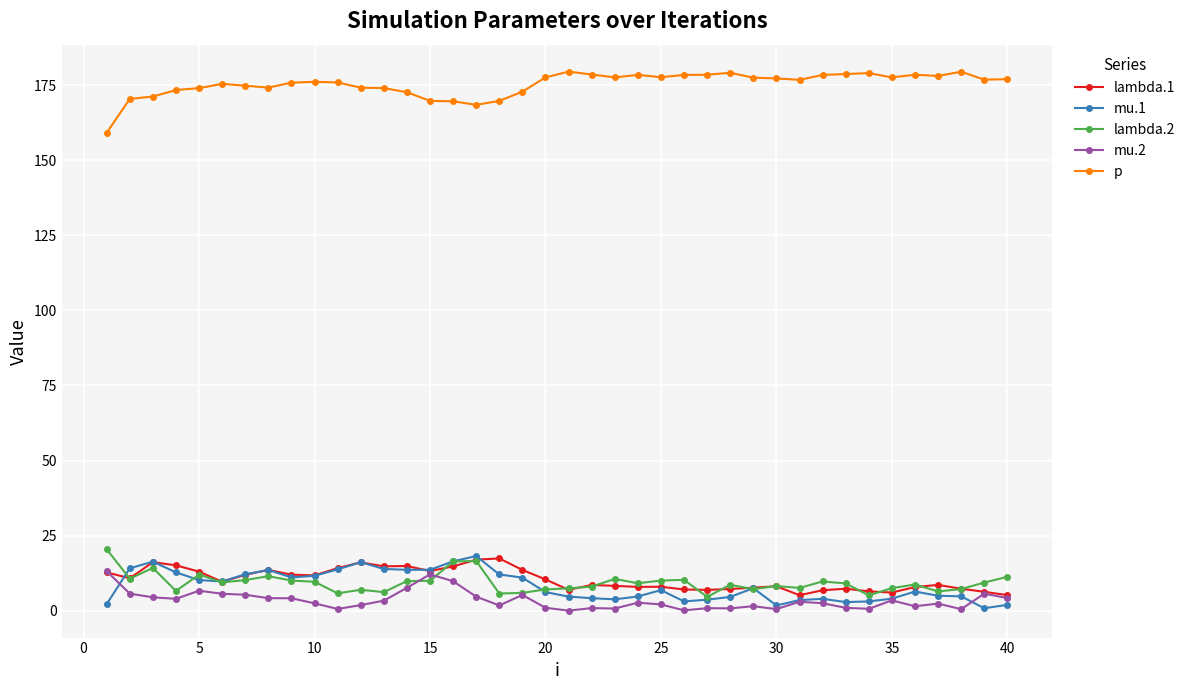

Which series has the largest total across all categories?

p